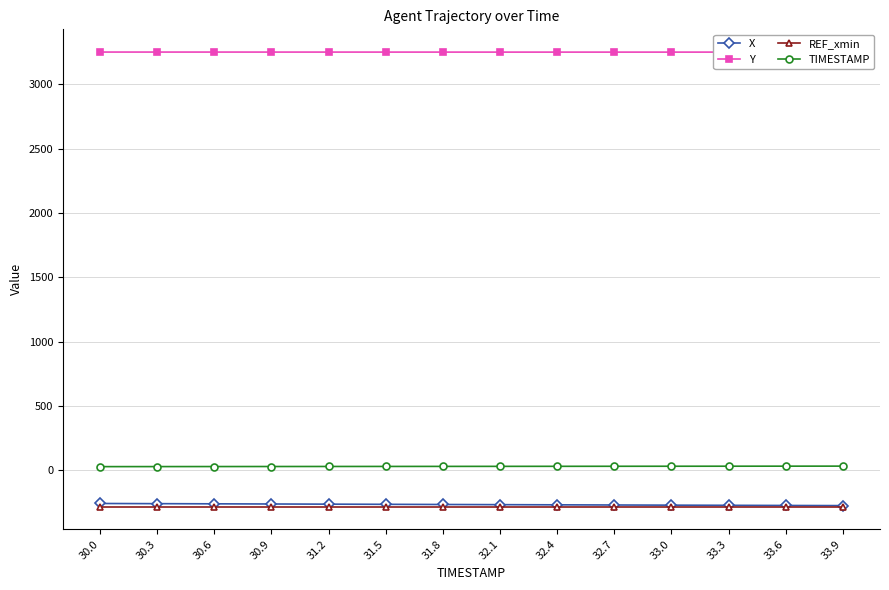

Is the value of Y at 33.0 greater than the value of X at 33.0?

Yes